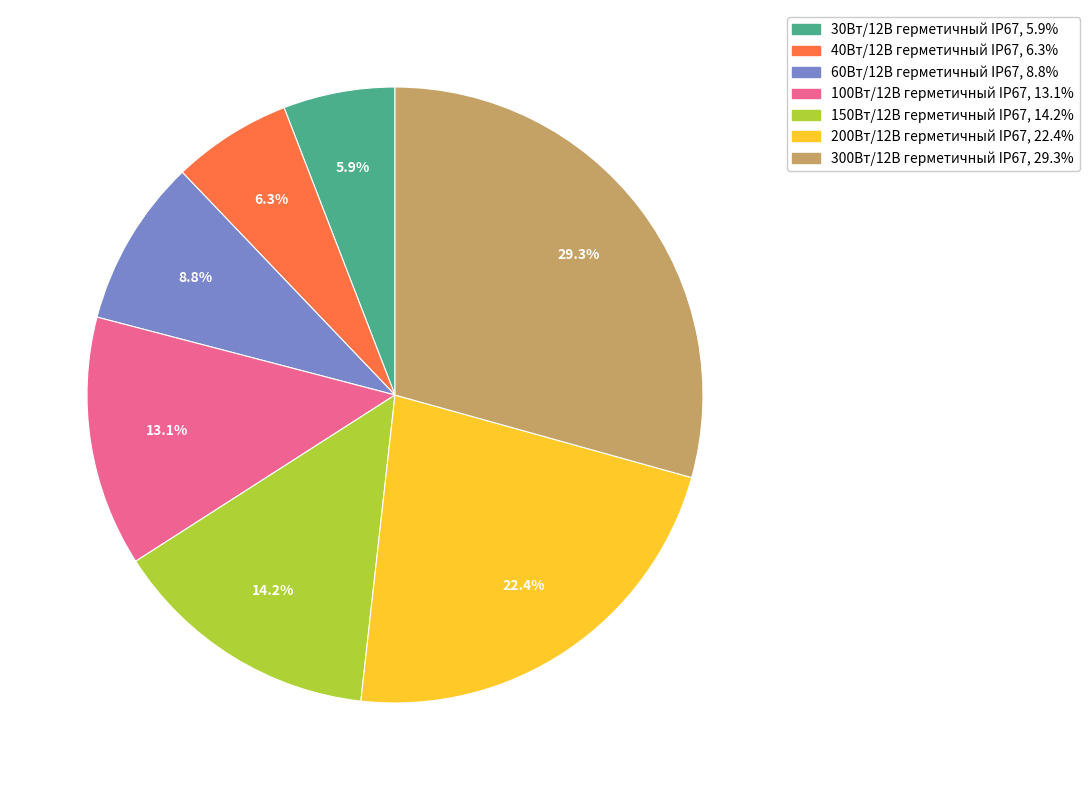

Which slice is the largest?

300Вт/12В герметичный IP67